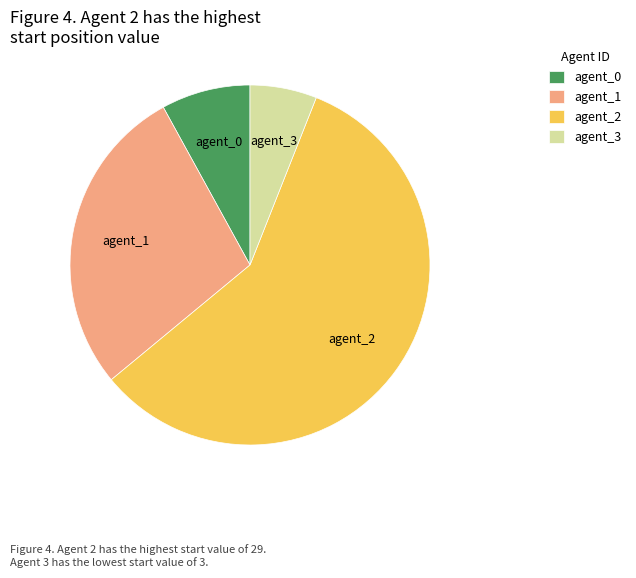

Does agent_2 represent more than half of the total?

Yes